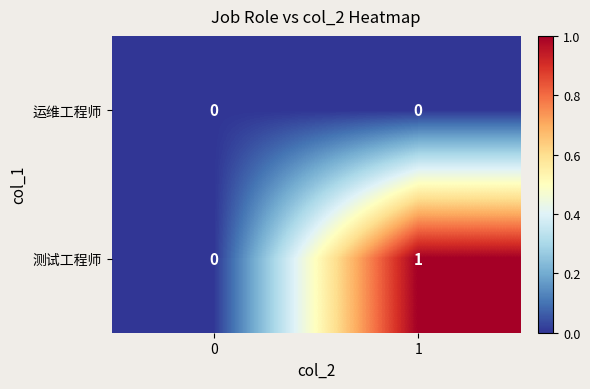

Which series has the largest total across all categories?

测试工程师